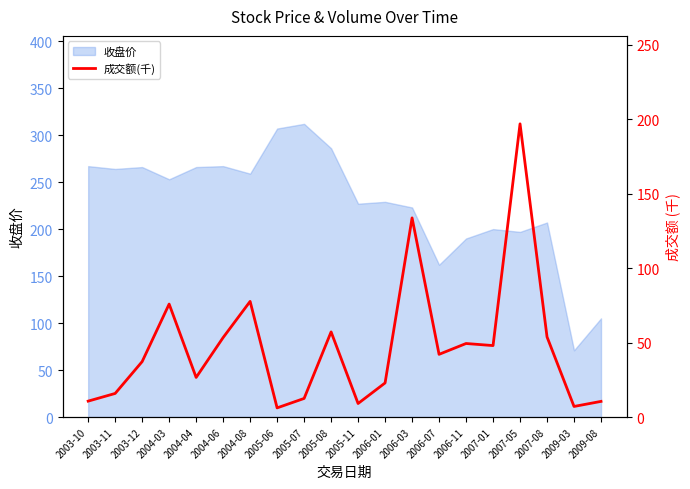

What is the label of the 2nd point from the left?

2003-11